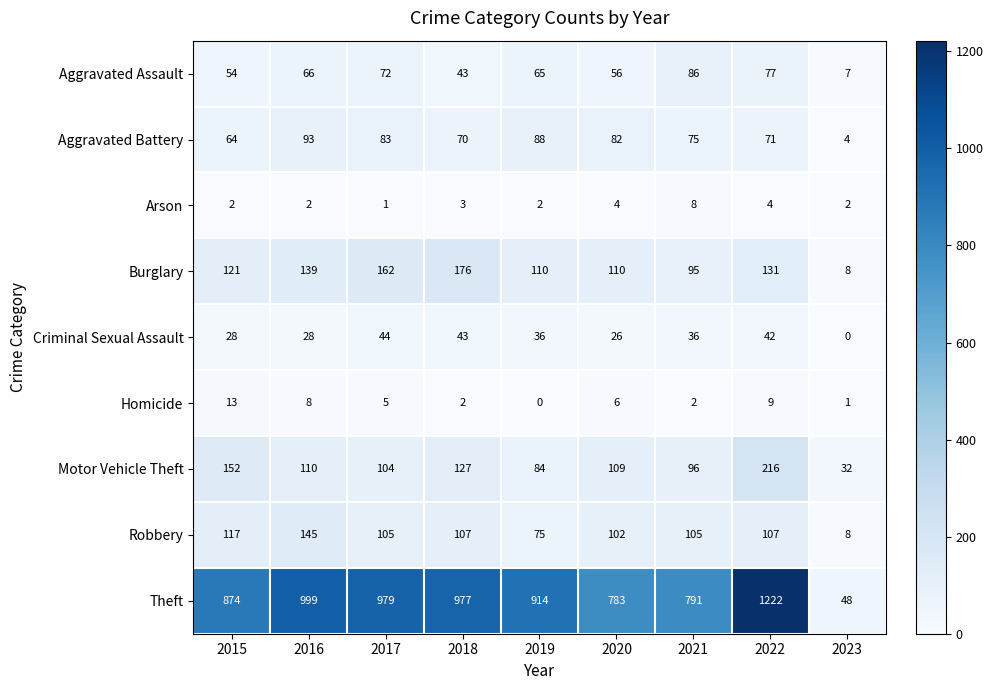

Rank the series at 2021 from lowest to highest value.

Homicide, Arson, Criminal Sexual Assault, Aggravated Battery, Aggravated Assault, Burglary, Motor Vehicle Theft, Robbery, Theft